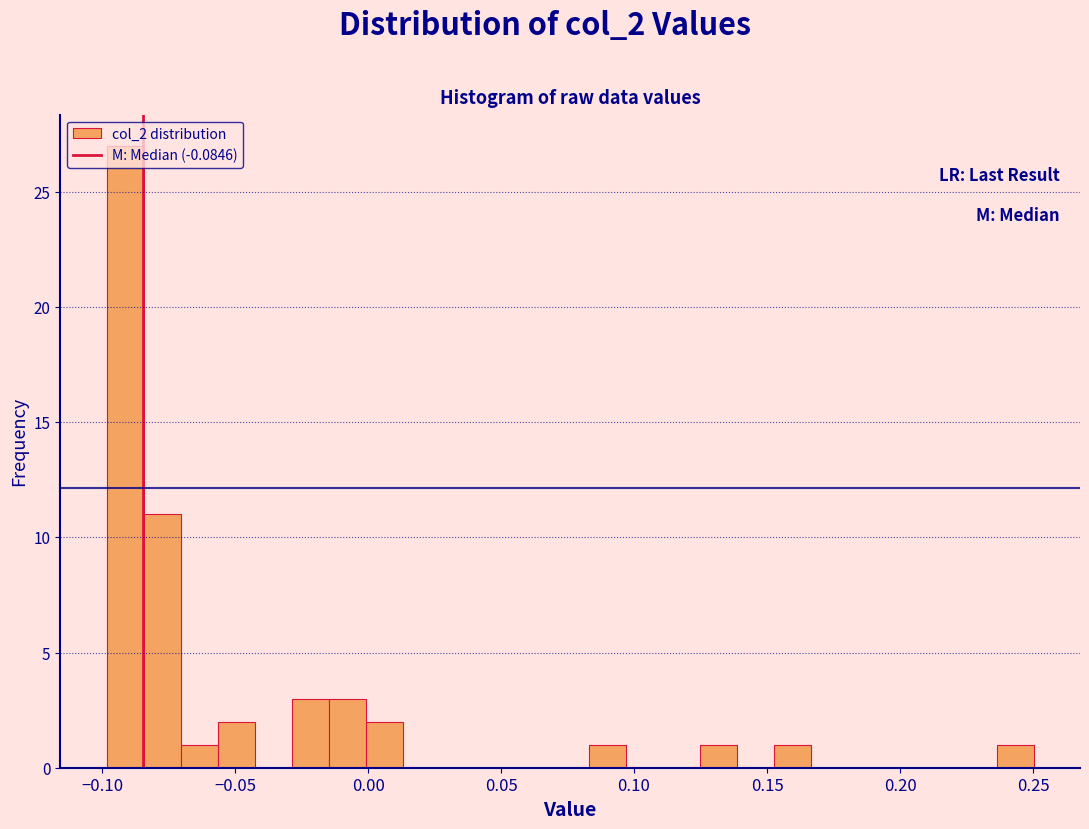

Around what value on the x-axis is the tallest bar? Give the approximate position of its centre, as read against the axis.

-0.090